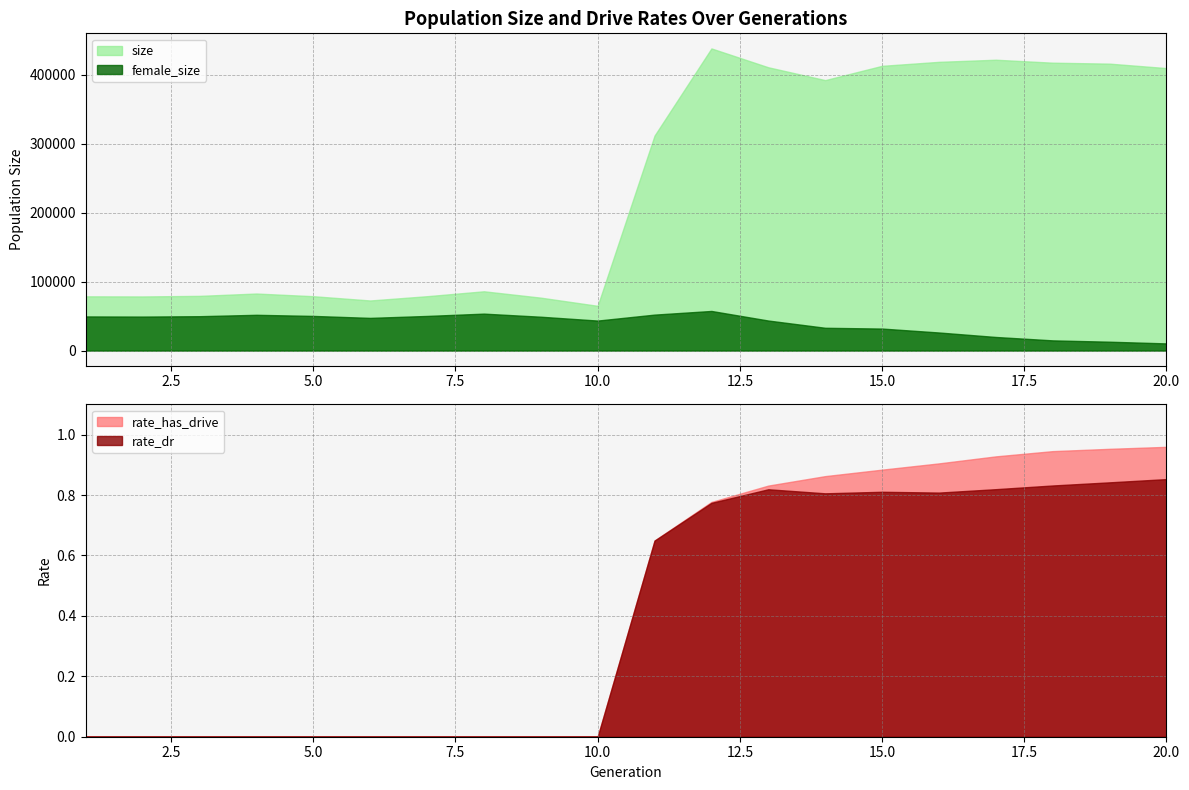

Rank the series at 5 from lowest to highest value.

rate_dr, rate_has_drive, female_size, size